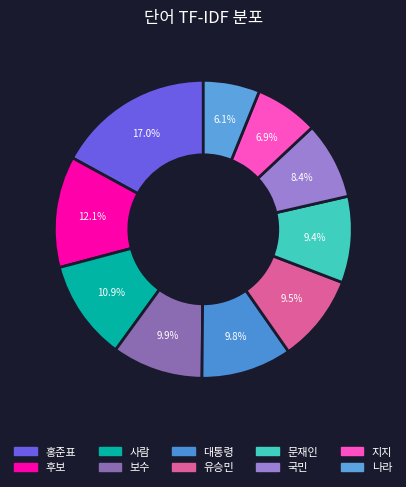

True or false: 보수 accounts for 10% of the total.

True